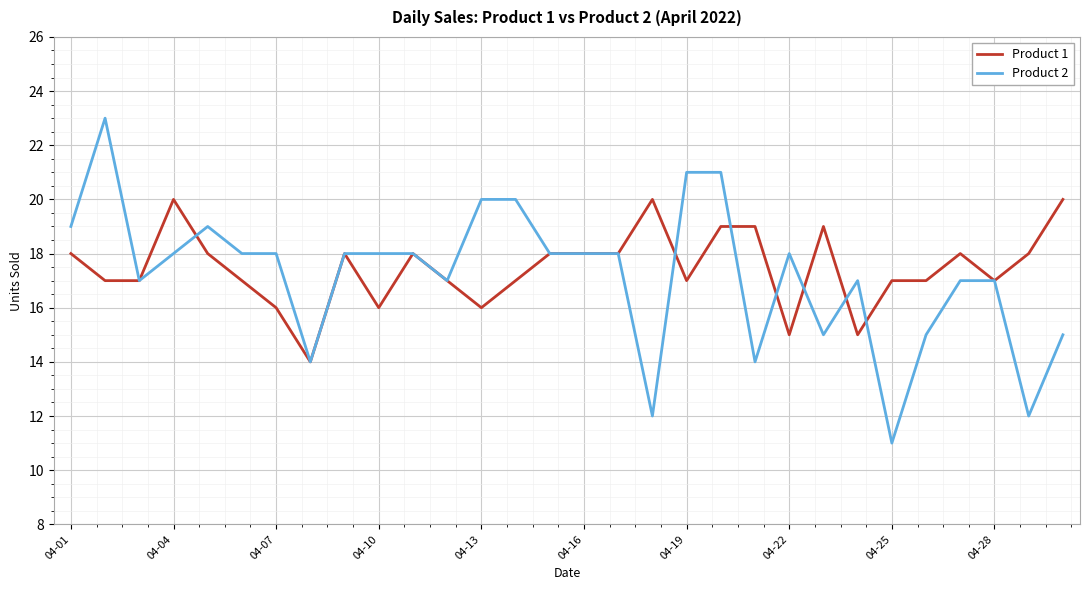

What is the highest value of the Product 1 series?

20